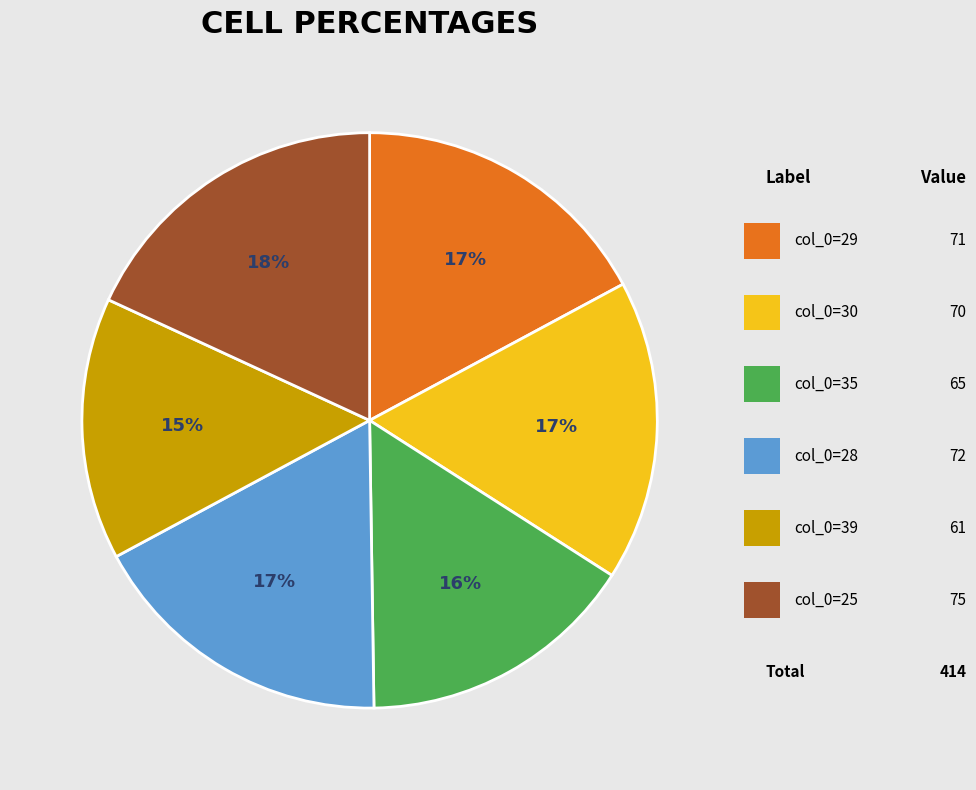

To the nearest percent, what is the average slice percentage?

17%